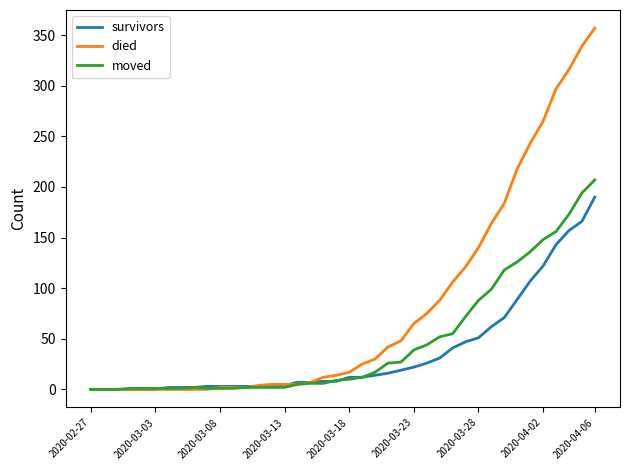

How many lines are shown in the chart?

3